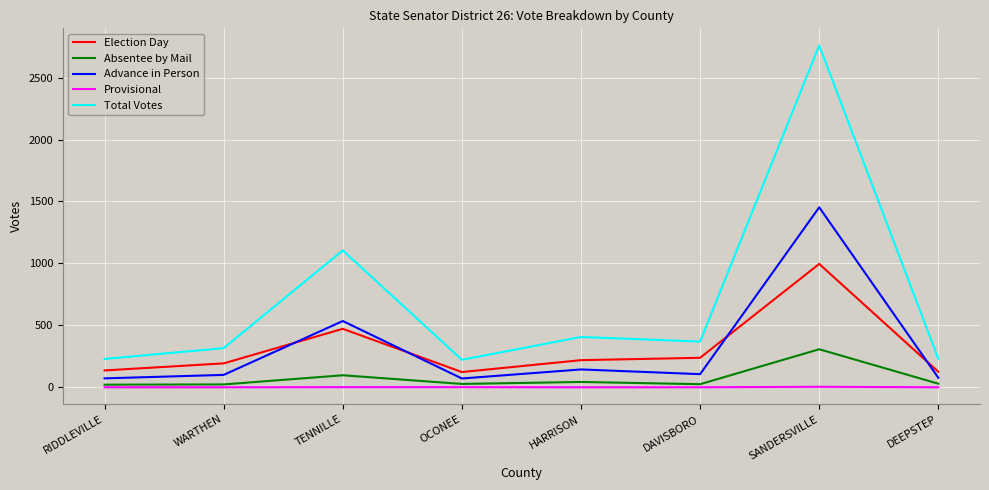

At which label does Total Votes first exceed 369?

TENNILLE